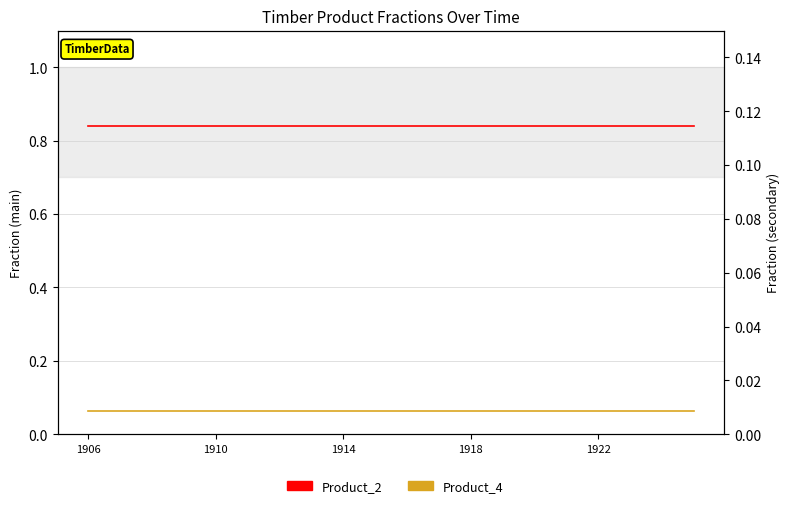

Reading right to left, transcribe all the data shown in this chart.

Product_2: 0.8	0.8	0.8	0.8	0.8	0.8	0.8	0.8	0.8	0.8	0.8	0.8	0.8	0.8	0.8	0.8	0.8	0.8	0.8	0.8
Product_4: 0.0	0.0	0.0	0.0	0.0	0.0	0.0	0.0	0.0	0.0	0.0	0.0	0.0	0.0	0.0	0.0	0.0	0.0	0.0	0.0